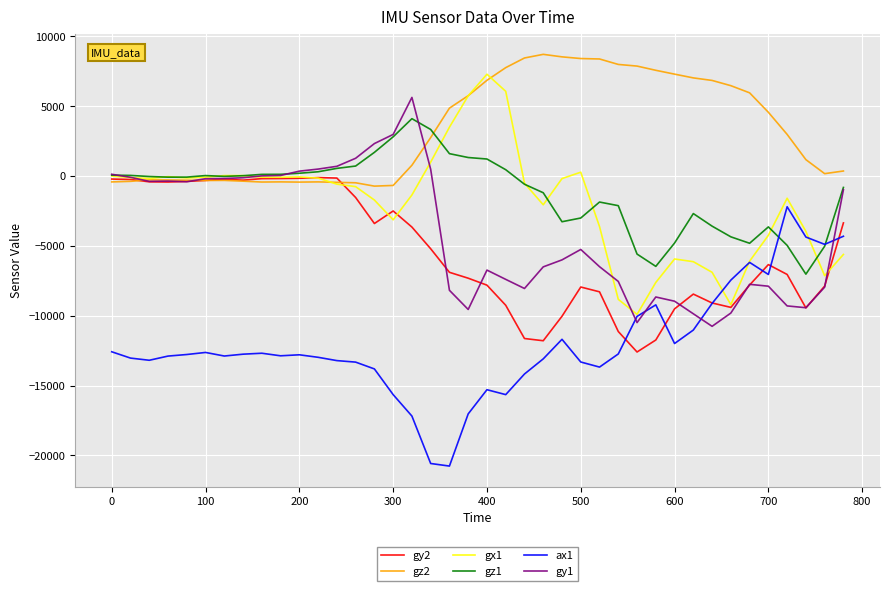

Which series has the largest total across all categories?

gz2